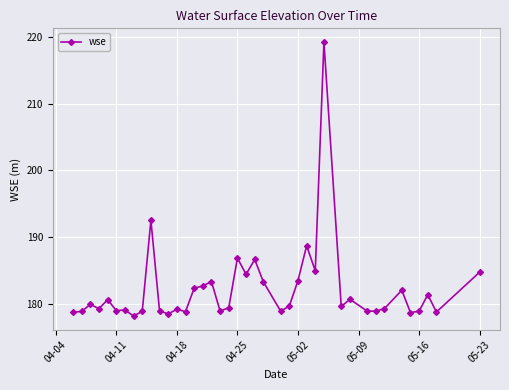

How many categories are shown in the chart?

40